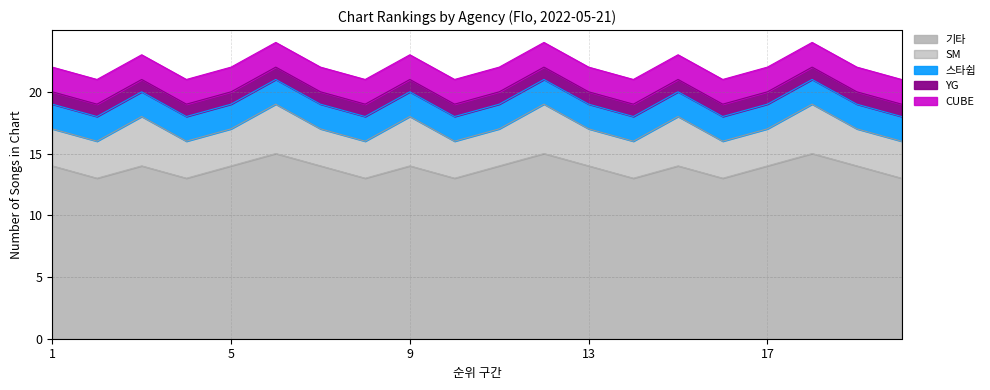

At 2, list the series in order from largest to smallest.

기타, SM, 스타쉽, CUBE, YG